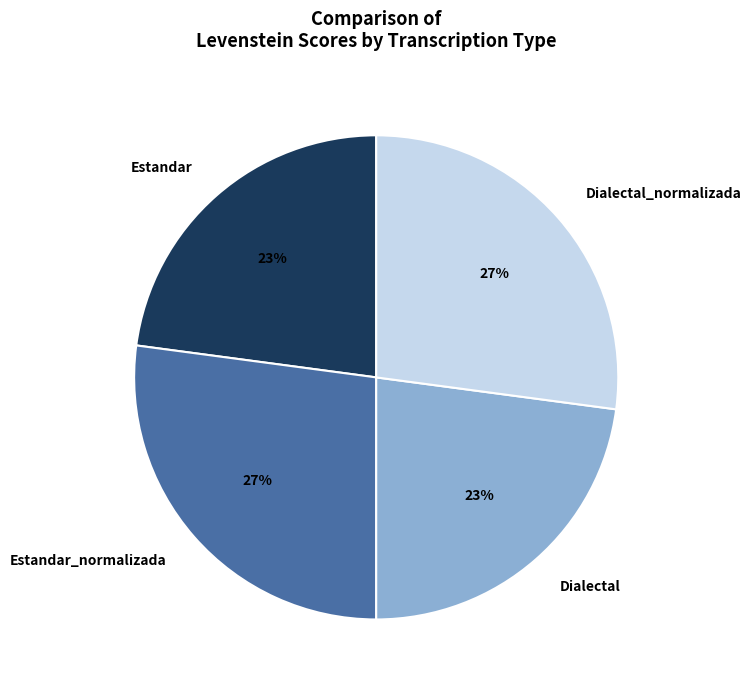

Does any single category account for the majority?

No